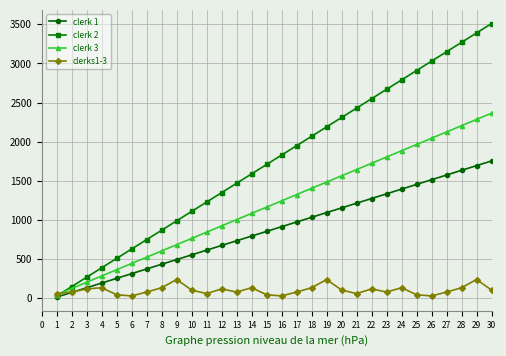

How many values in the clerk 1 series are below 915?

15